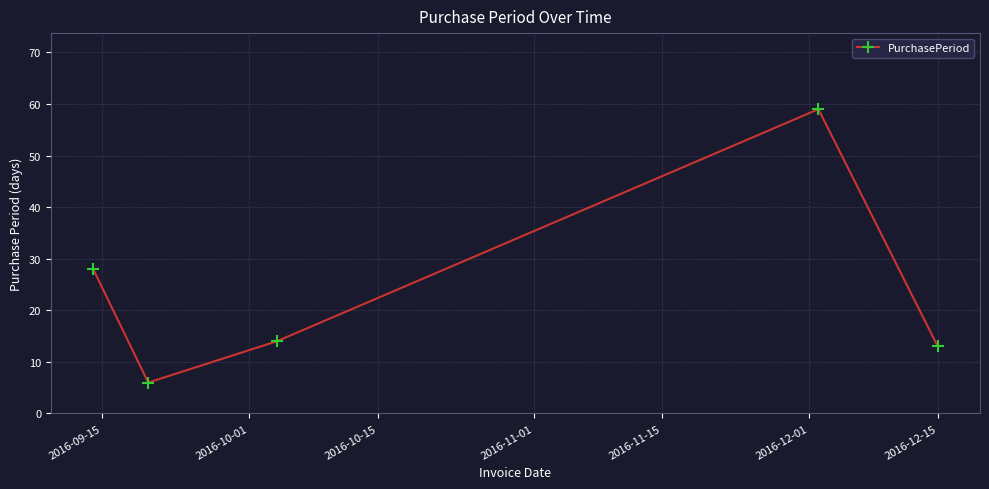

Is this an area chart (filled region under the line)?

No